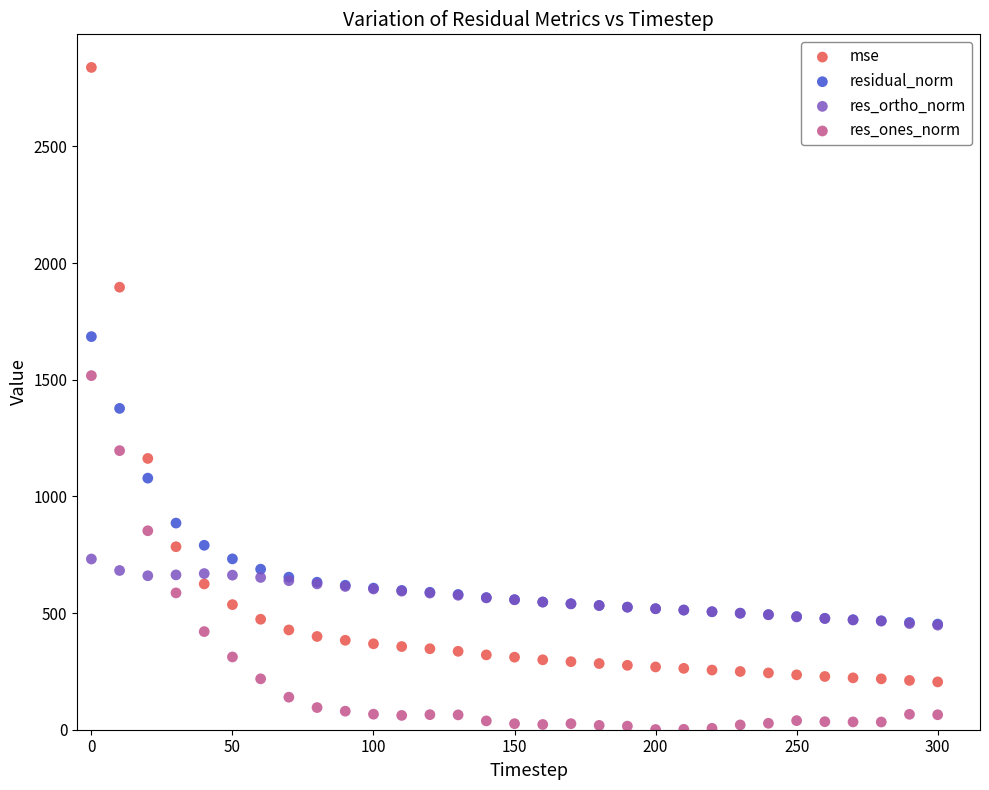

Across all series, what Y value is closest to 1419?

1377.2